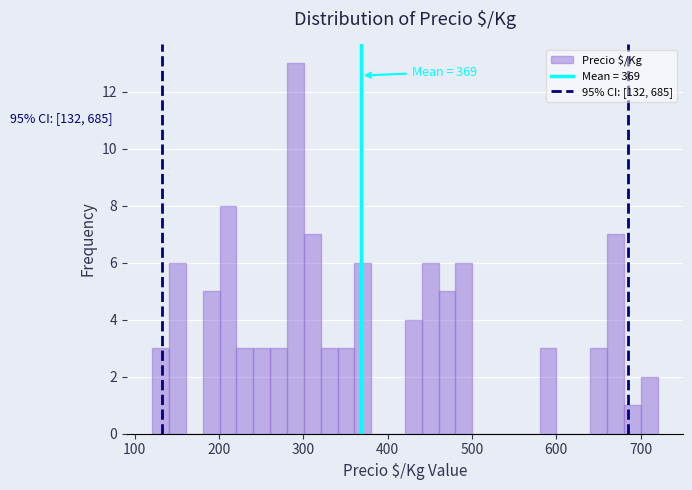

Around what value on the x-axis is the tallest bar? Give the approximate position of its centre, as read against the axis.

290